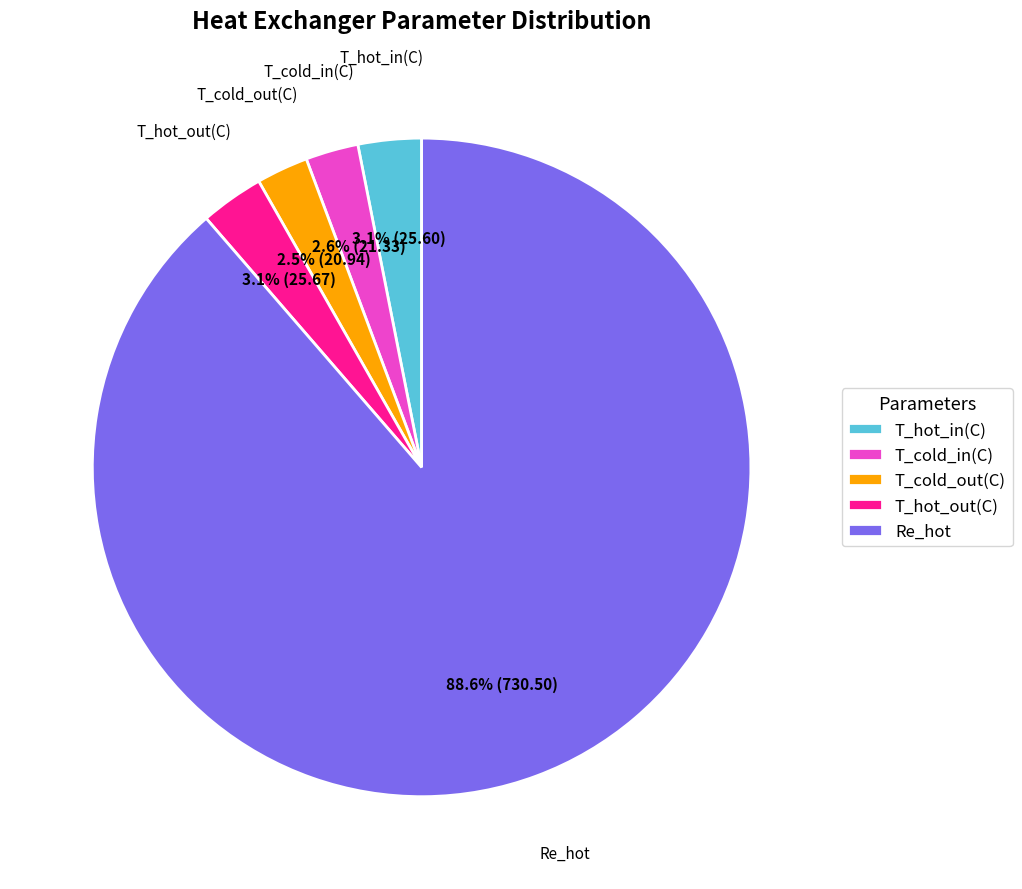

To the nearest percent, what is the combined percentage of Re_hot and T_hot_in?

92%